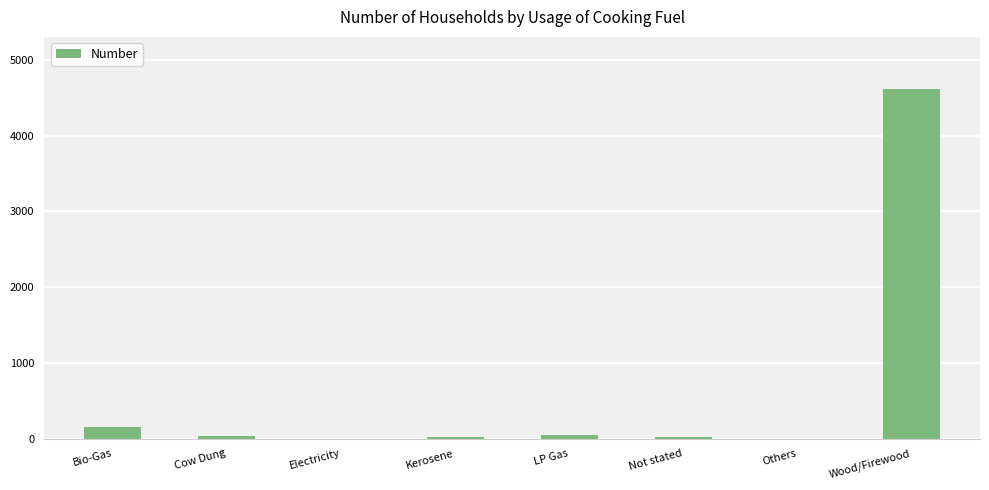

The value at Electricity is 0. True or false?

True